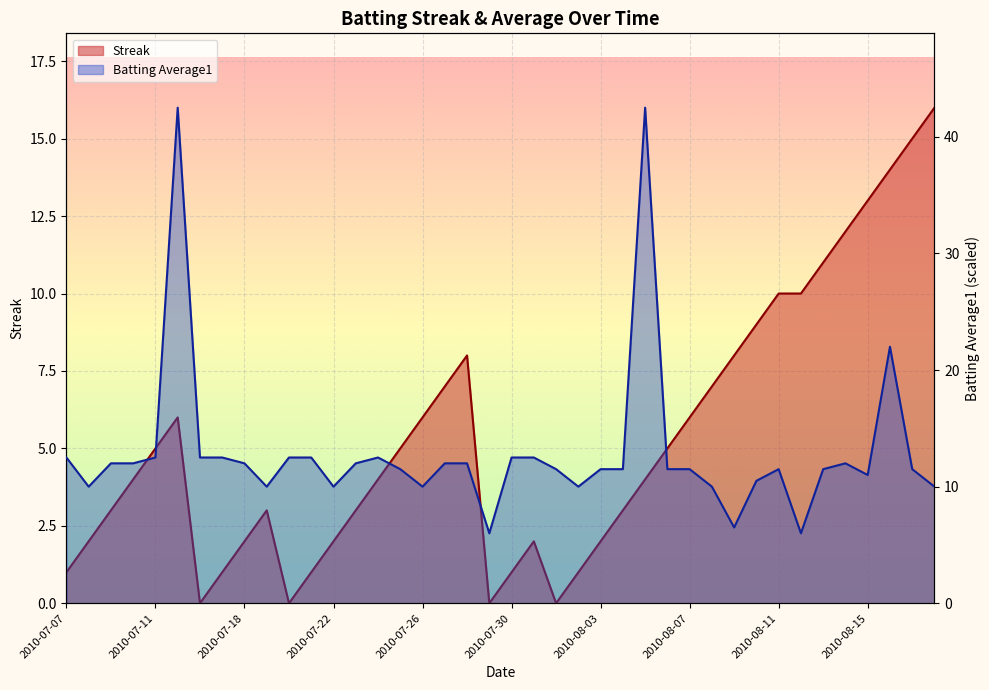

True or false: Streak has a value of 2.0 at 2010-07-31.

True